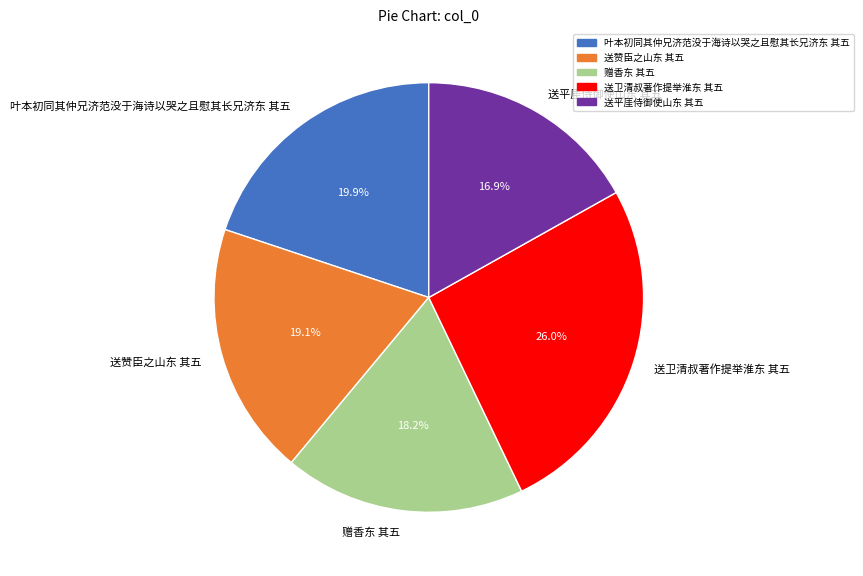

To the nearest percent, what percentage of the pie is 送平厓侍御使山东 其五?

17%